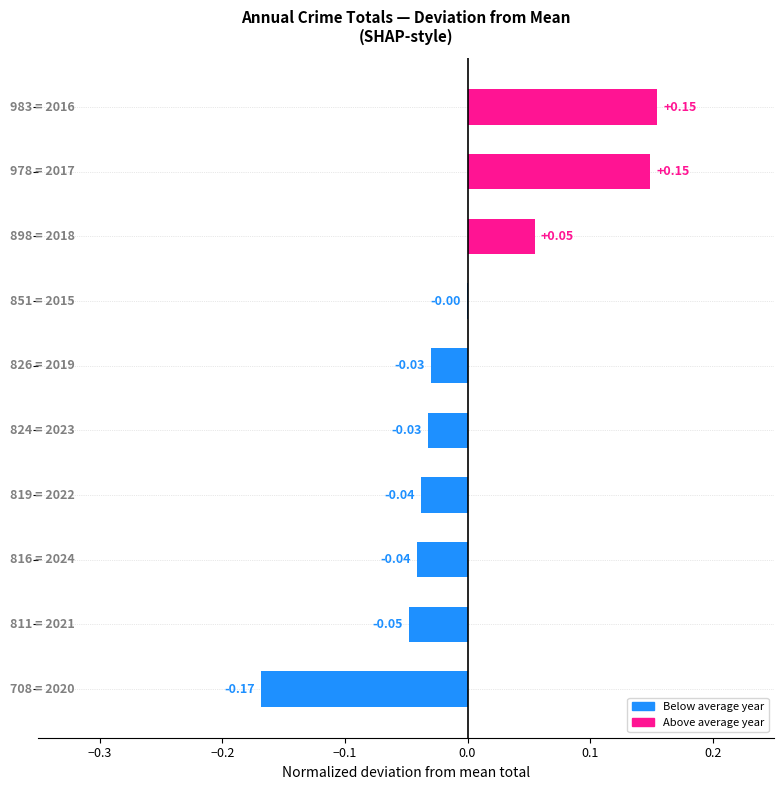

How many values are above zero?

3